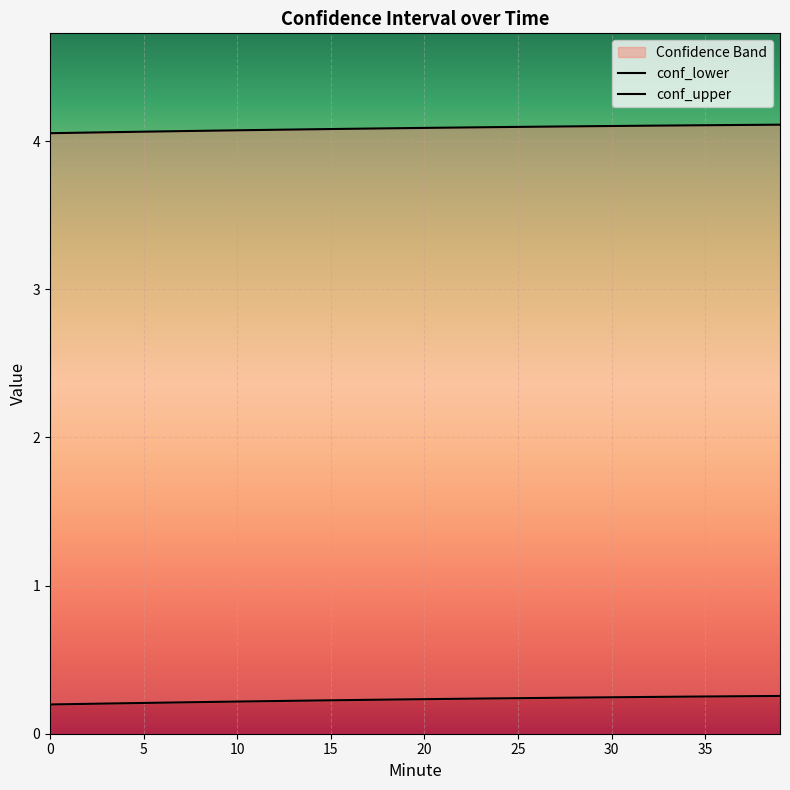

List the series in order of their overall mean, highest first.

conf_upper, conf_lower